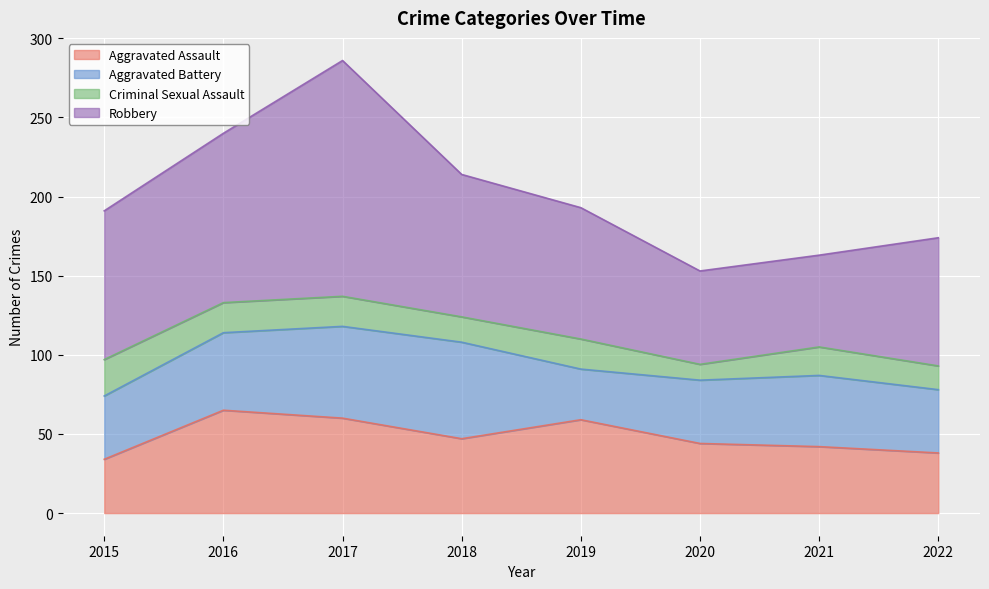

Count the number of data series in this chart.

4